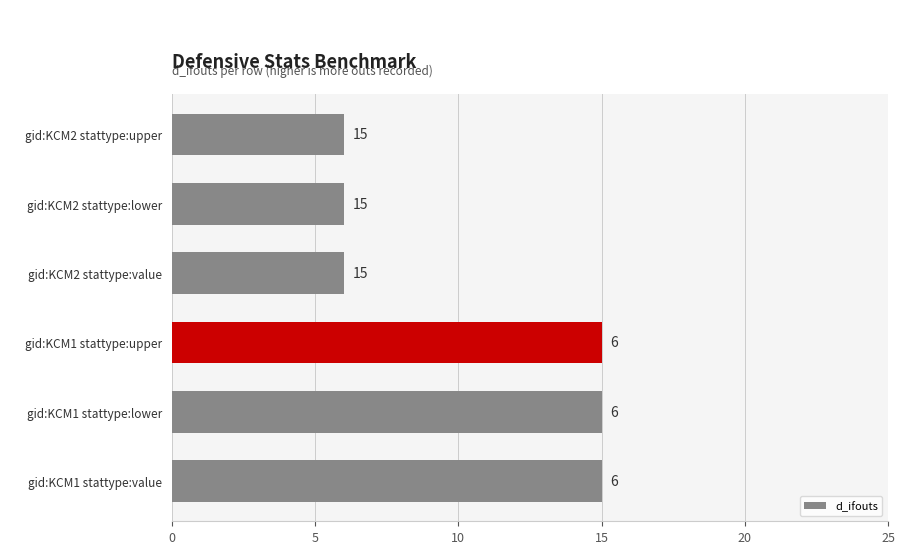

How many values are between 6 and 15?

6